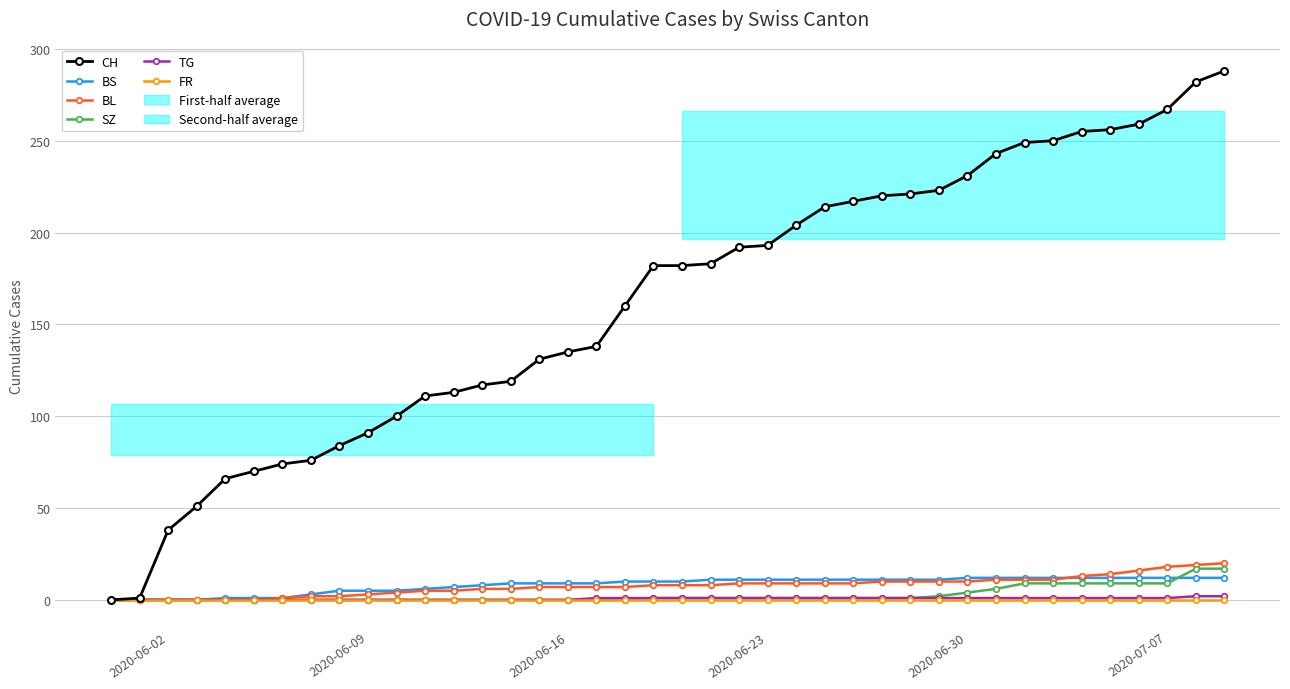

How many values in the TG series exceed 1?

2